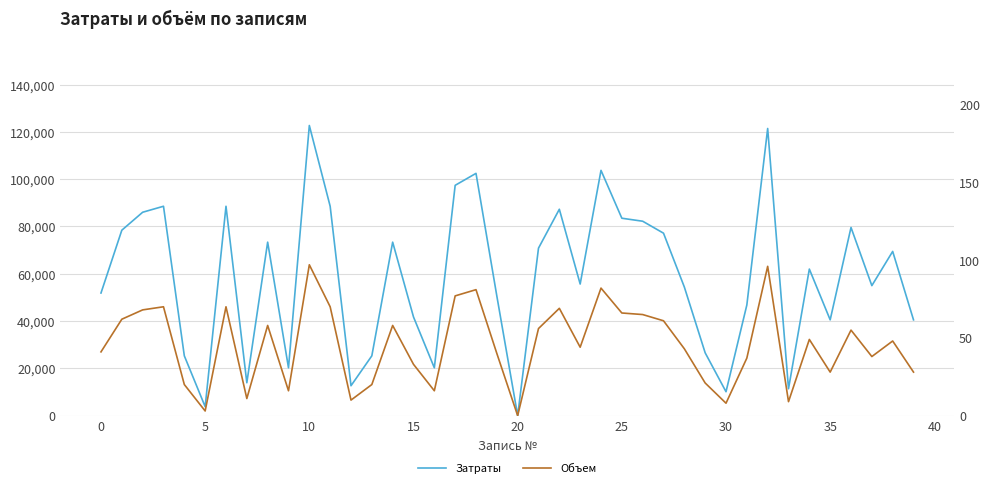

In Затраты, how many points are higher than both neighbors (excluding endpoints)?

12